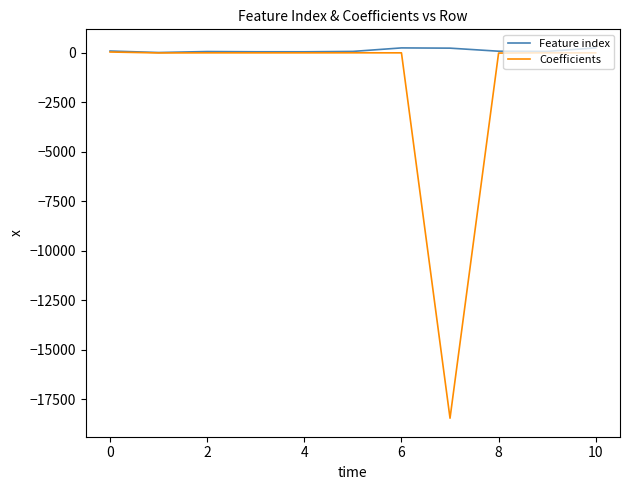

Which series has the widest spread of values?

Coefficients